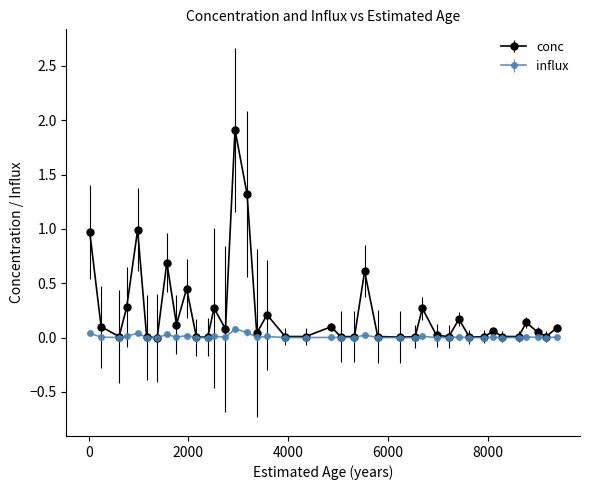

Which series has the largest total across all categories?

conc